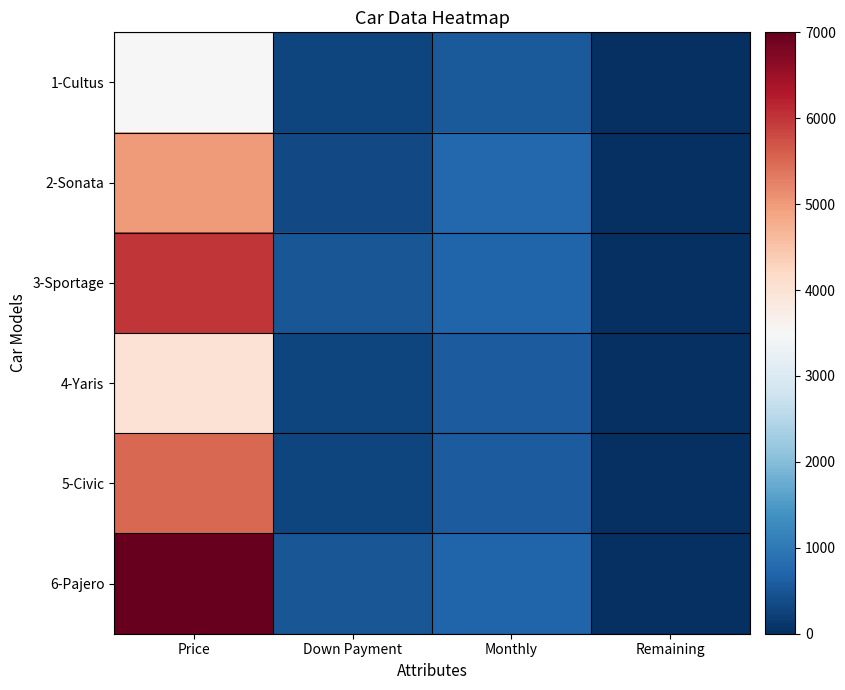

Reading right to left, transcribe all the data shown in this chart.

1-Cultus: Remaining=0	Monthly=550	Down Payment=300	Price=3500
2-Sonata: Remaining=0	Monthly=750	Down Payment=350	Price=5000
3-Sportage: Remaining=0	Monthly=700	Down Payment=500	Price=6000
4-Yaris: Remaining=0	Monthly=600	Down Payment=300	Price=4000
5-Civic: Remaining=0	Monthly=600	Down Payment=300	Price=5500
6-Pajero: Remaining=0	Monthly=700	Down Payment=500	Price=7000